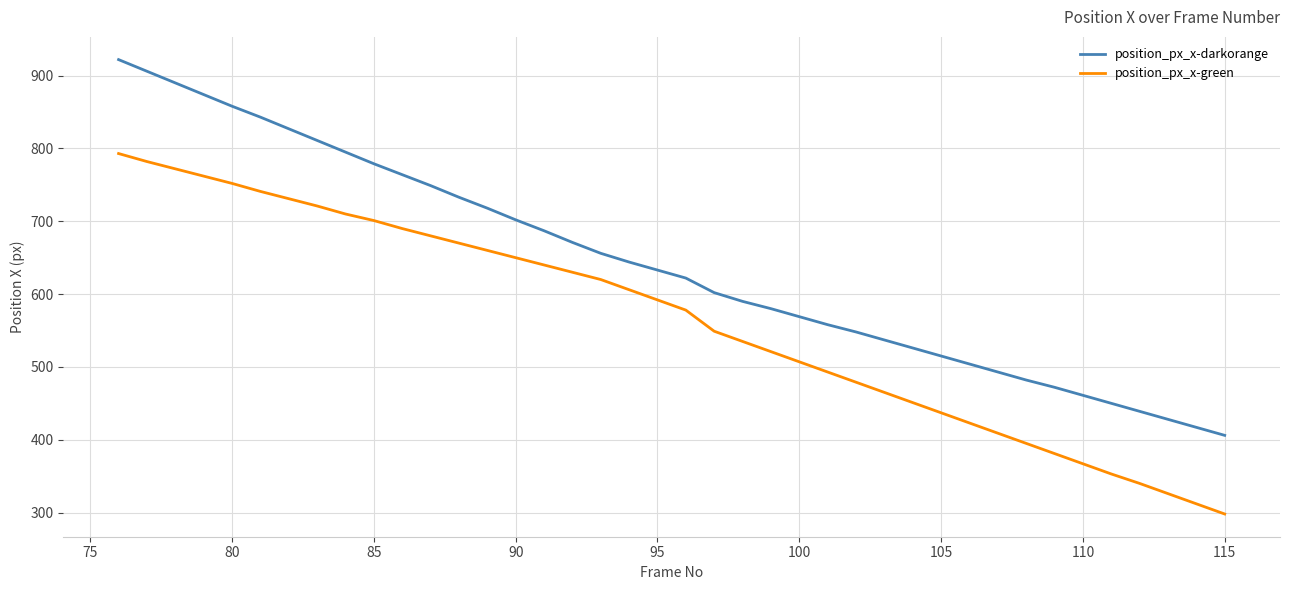

What is the difference between the maximum and minimum values in the position_px_x-green series?

495